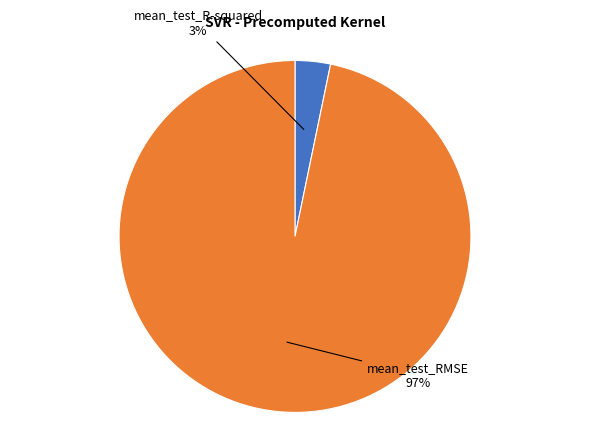

To the nearest percent, what is the average slice percentage?

50%